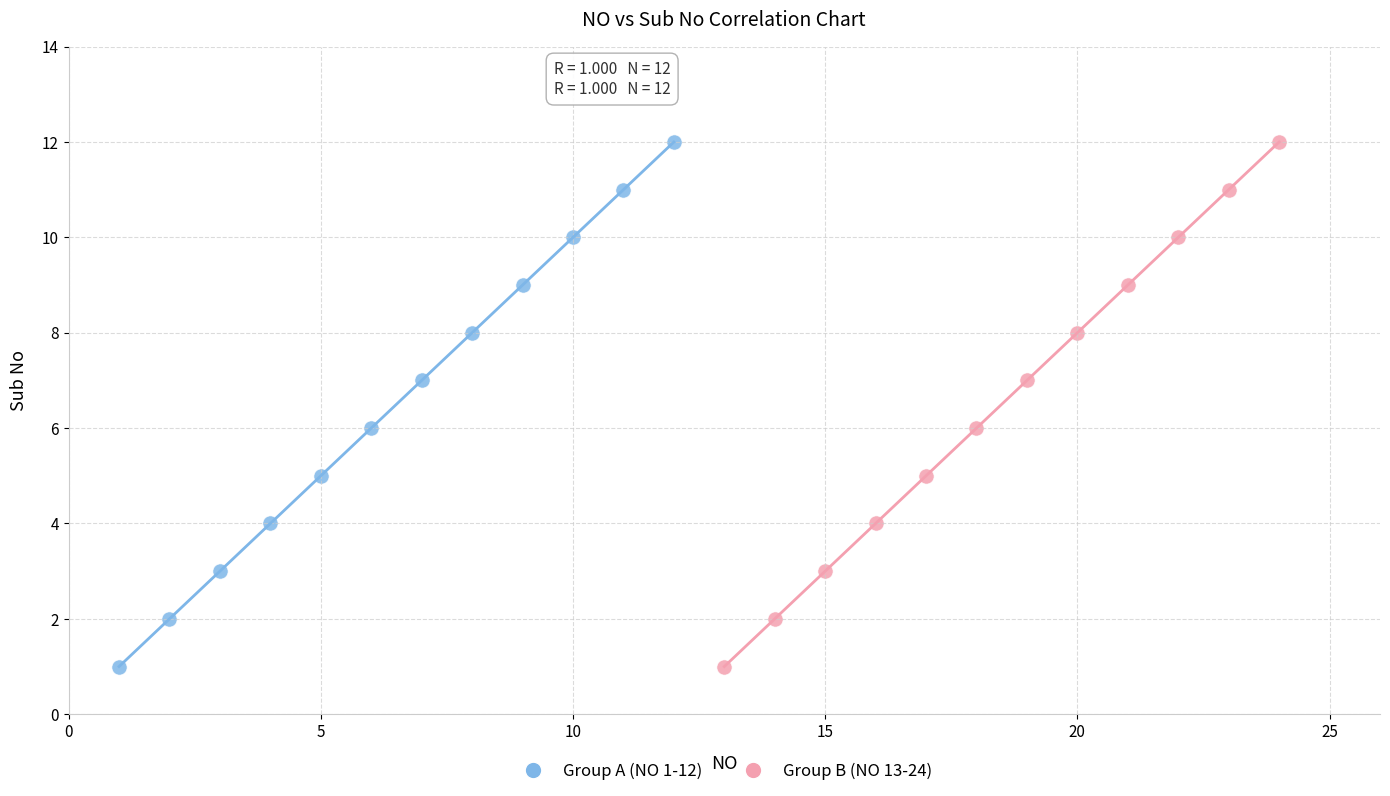

What are all the series names shown in the legend?

Group A (NO 1-12), Group B (NO 13-24)